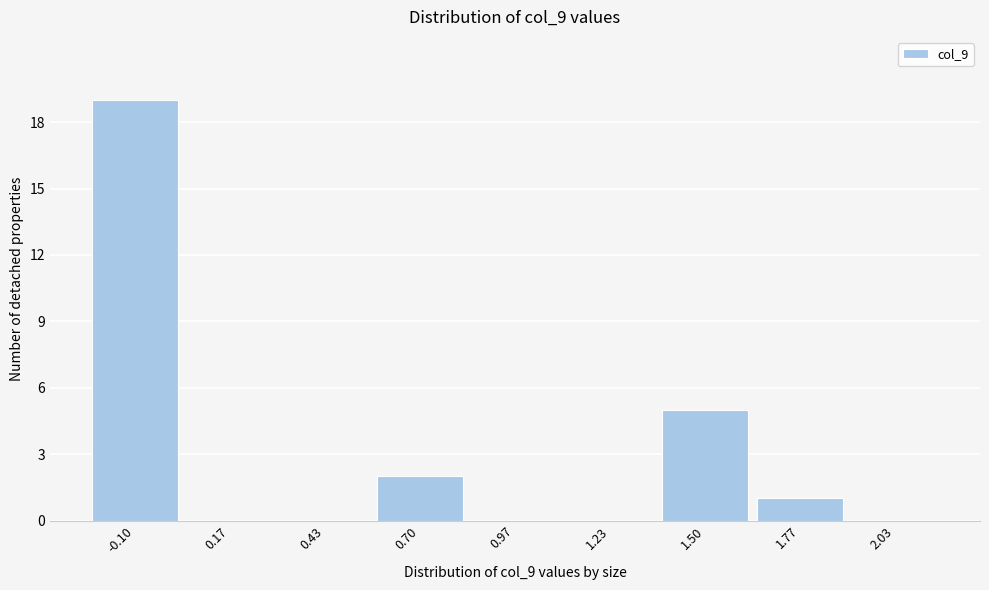

Reading left to right, extract all data points from this chart.

-0.10=19	0.17=0	0.43=0	0.70=2	0.97=0	1.23=0	1.50=5	1.77=1	2.03=0